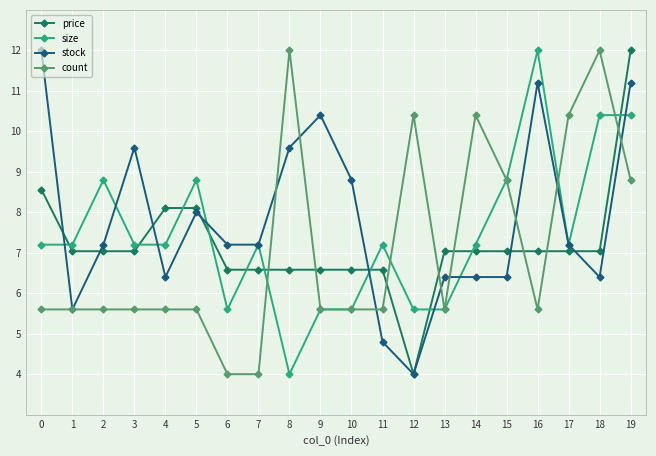

What is the smallest value displayed?

4.0